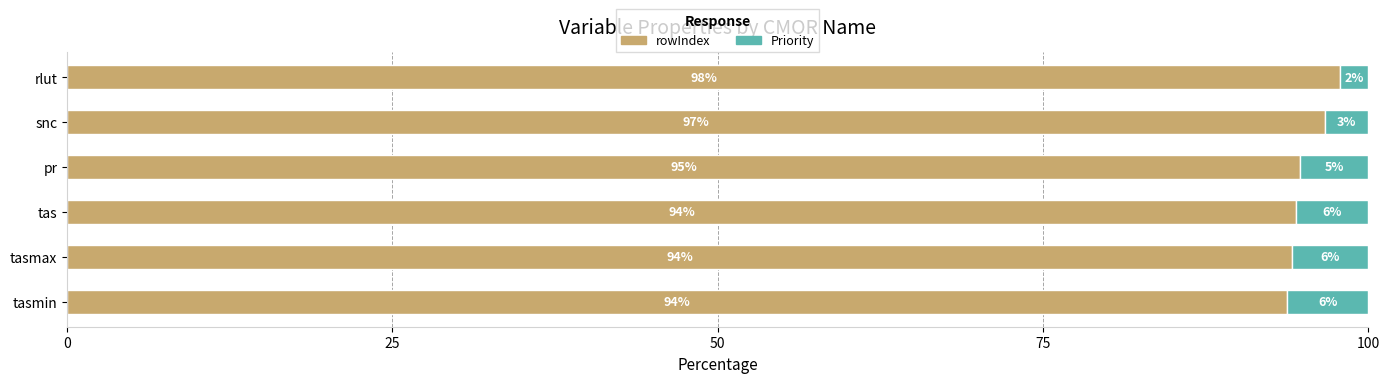

What is the total value across all series at tasmin?

100.0